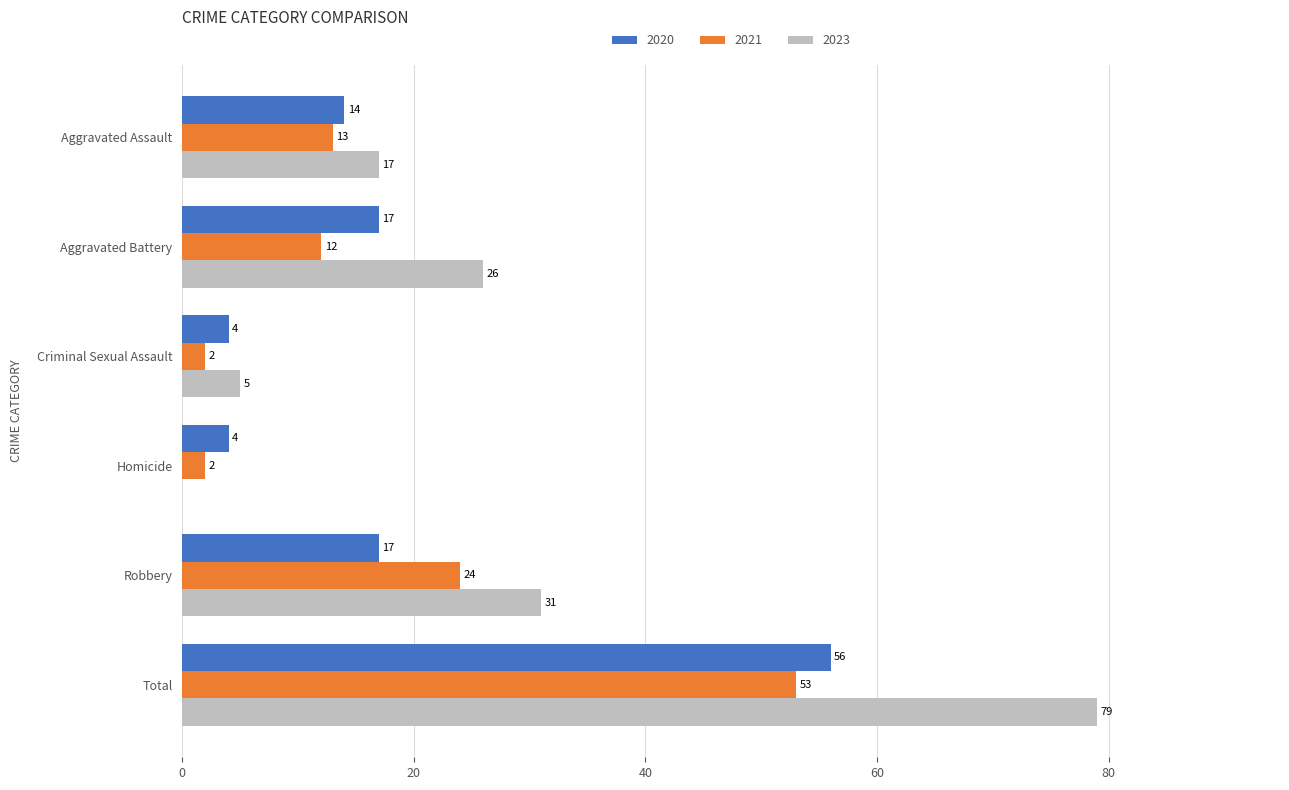

Between Aggravated Assault and Criminal Sexual Assault, which series saw the biggest shift?

2023